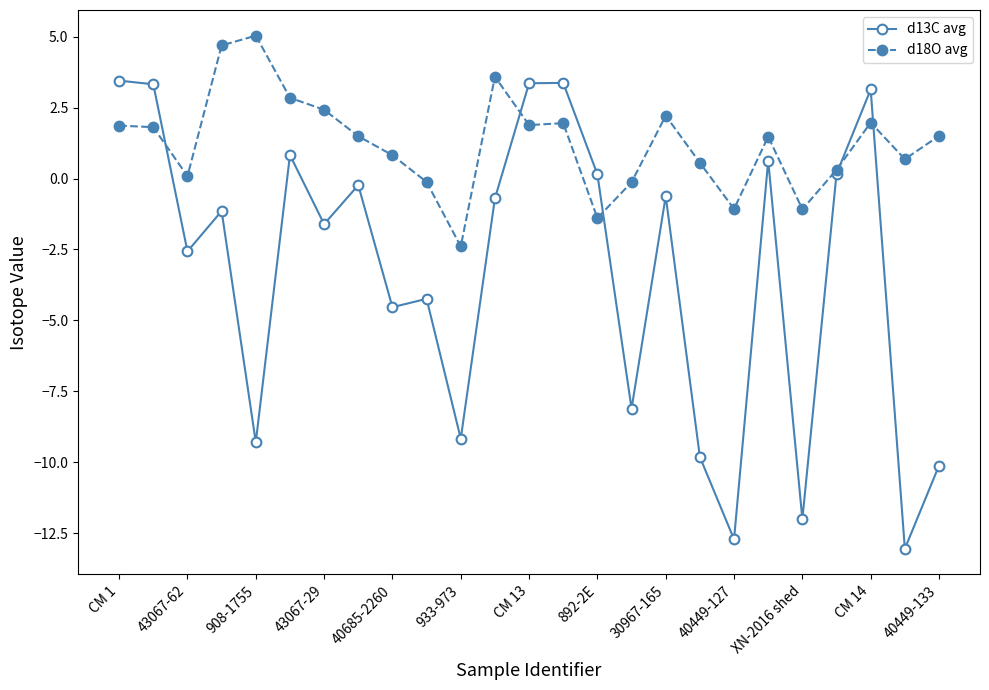

How many times do d18O avg and d13C avg cross each other?

5